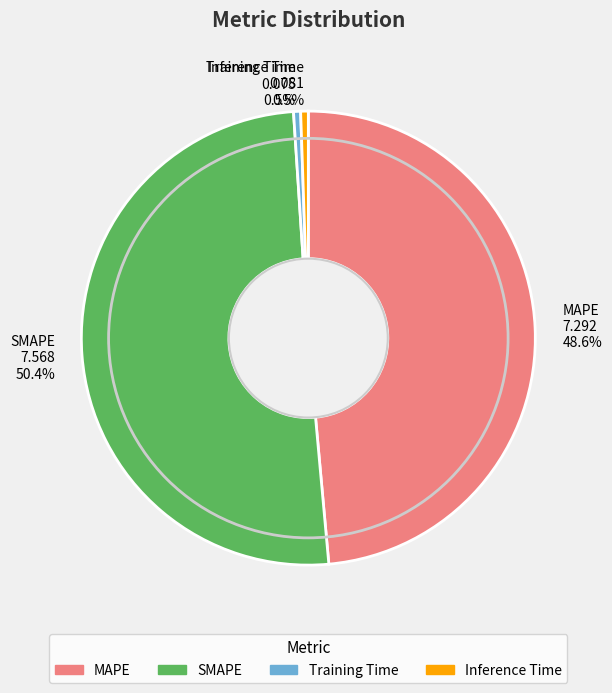

Which category accounts for the majority?

SMAPE